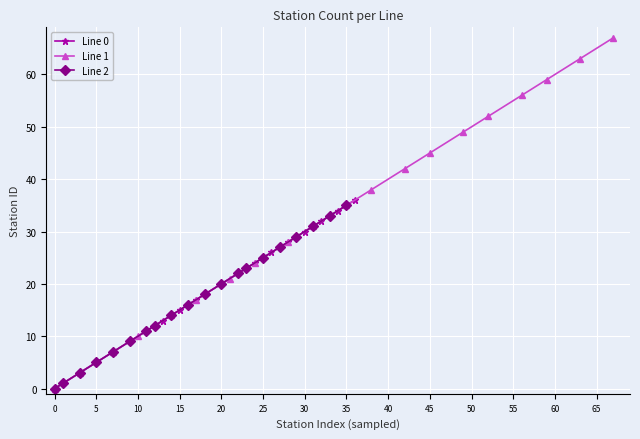

The value of Line 1 at 10 is 16. True or false?

False